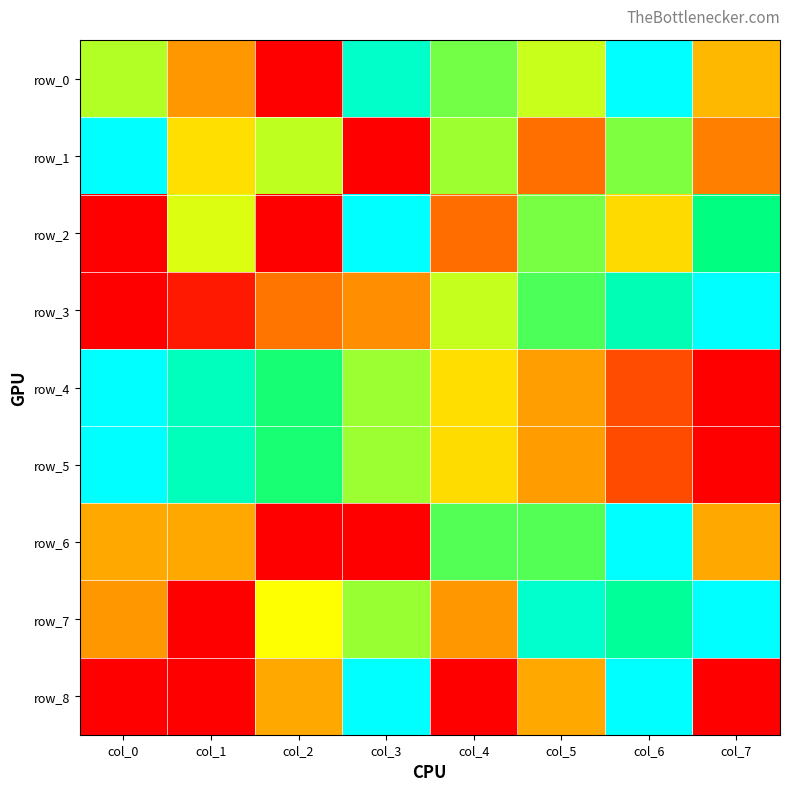

At which category is the sum across all series the highest?

col_6